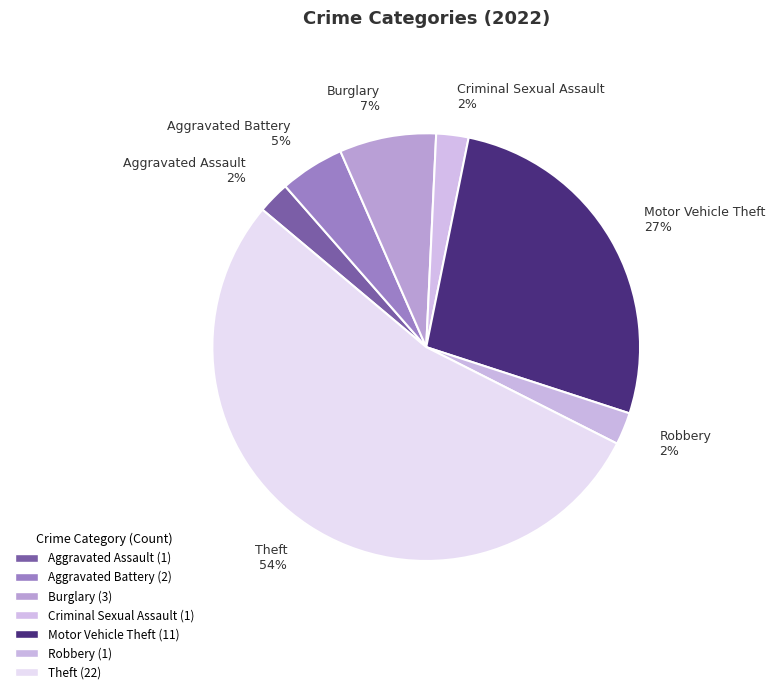

To the nearest percent, what is the average slice percentage?

14%